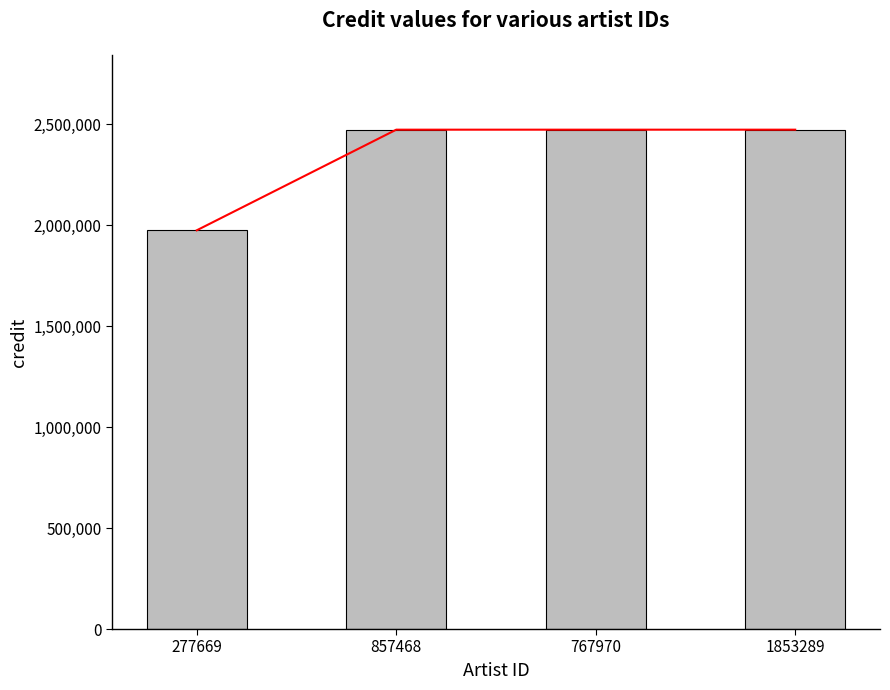

What is the total value across all series at 277669?

3950444